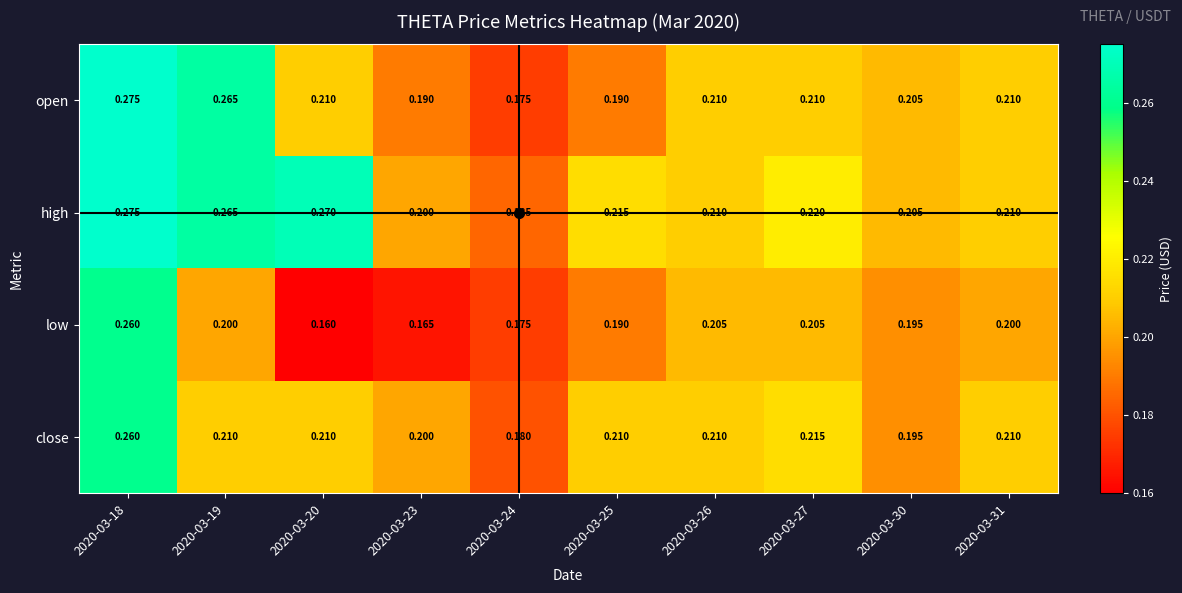

Rank the series at 2020-03-27 from lowest to highest value.

low, open, close, high